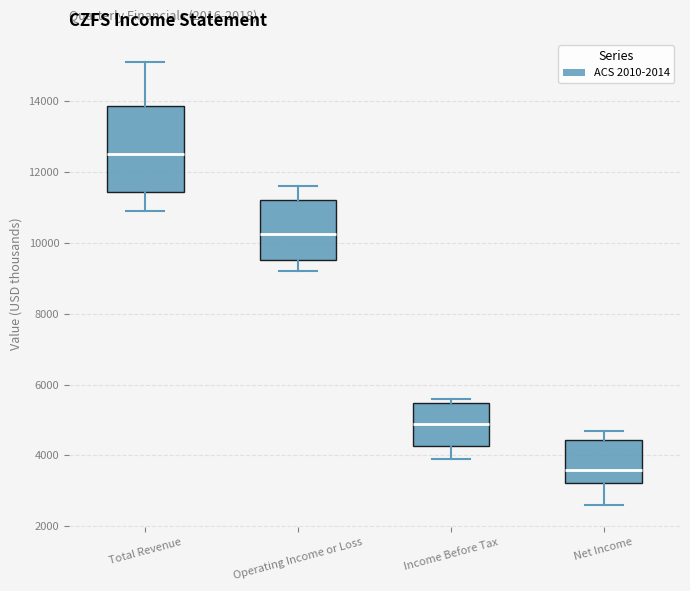

Reading left to right, transcribe this box plot: for each box, give where its median line is, the range the box spans, and where its two whiskers end, as read against the y-axis. The values are not printed on the chart, so give them approximately, as read against the axis.

Total Revenue: median 12600, box 11400 to 13800, whiskers 11000 to 15200
Operating Income or Loss: median 10200, box 9600 to 11200, whiskers 9200 to 11600
Income Before Tax: median 5000, box 4200 to 5400, whiskers 4000 to 5600
Net Income: median 3600, box 3200 to 4400, whiskers 2600 to 4800